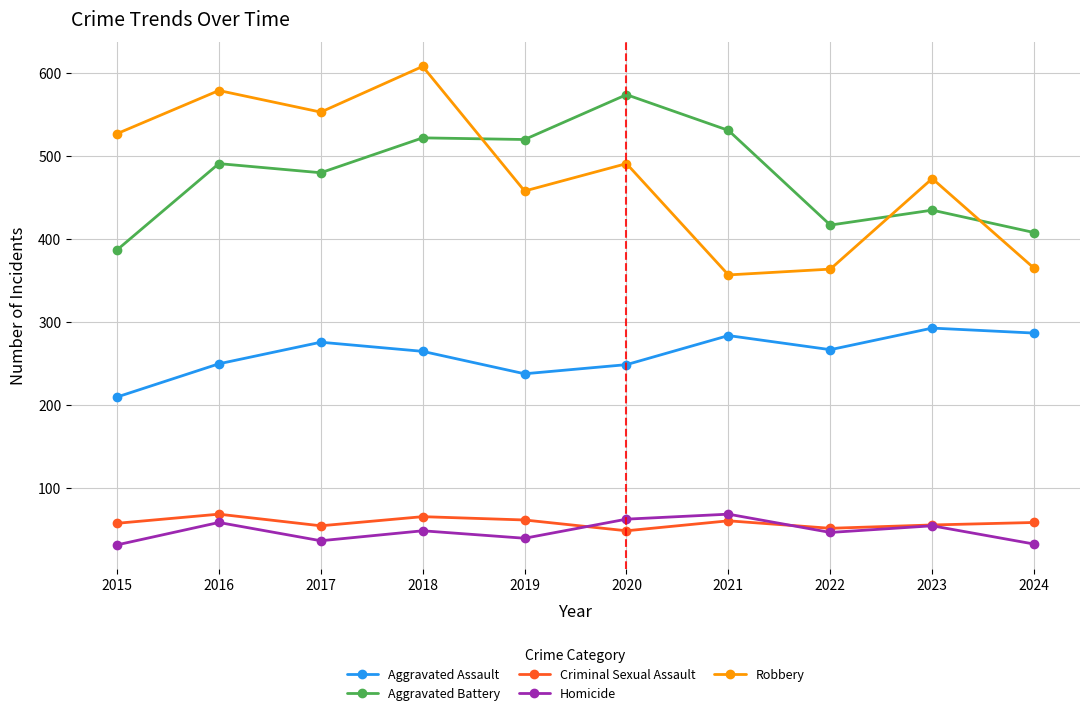

The value of Aggravated Battery at 2024 is 408. True or false?

True